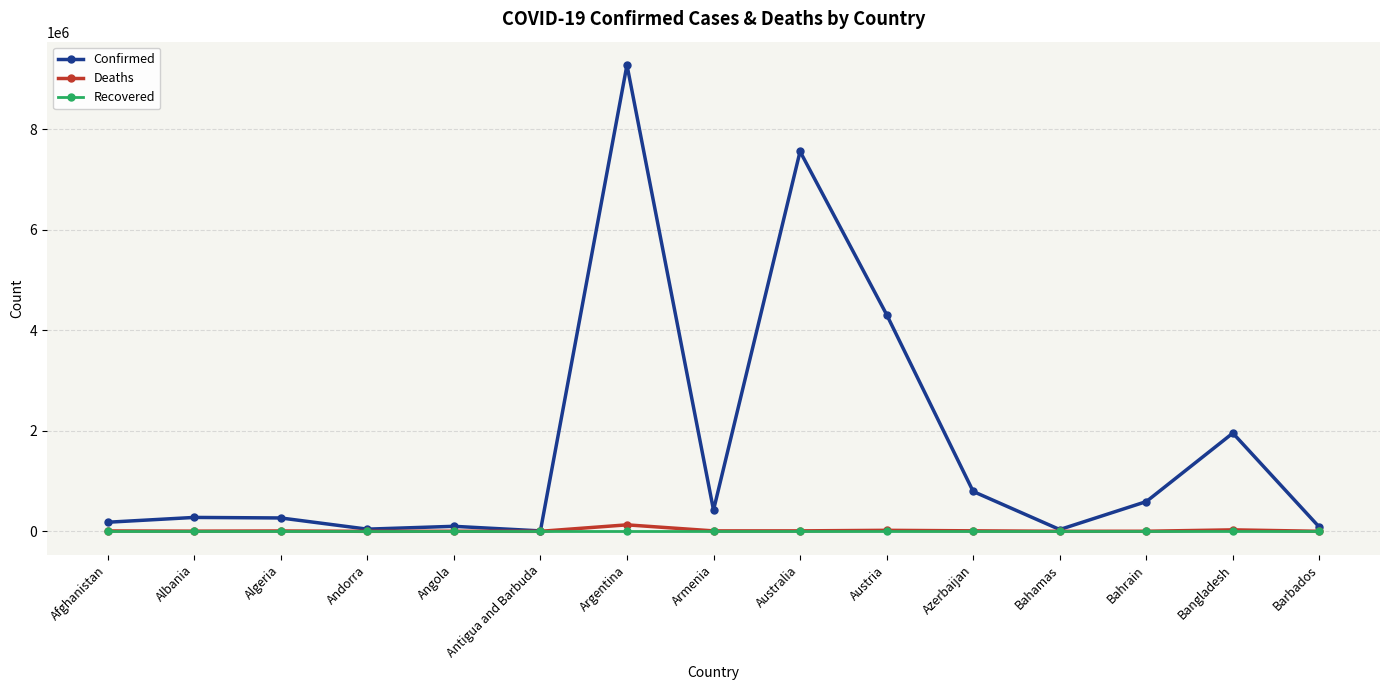

At how many categories does at least one series exceed 1832600?

4